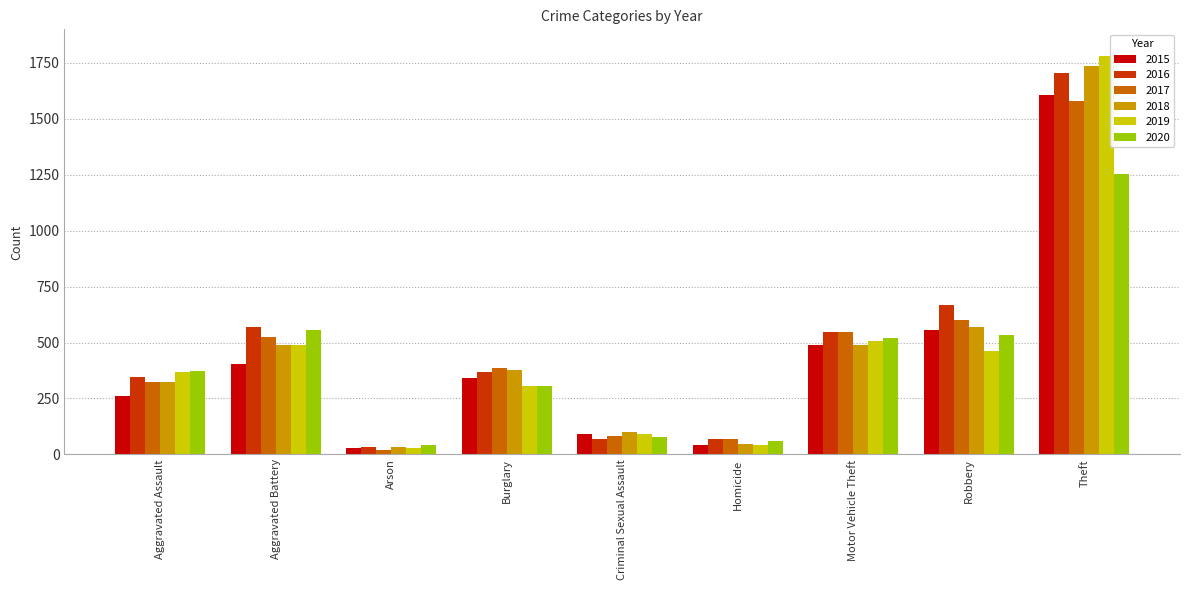

Is it true that 2015 equals 295 at Robbery?

False